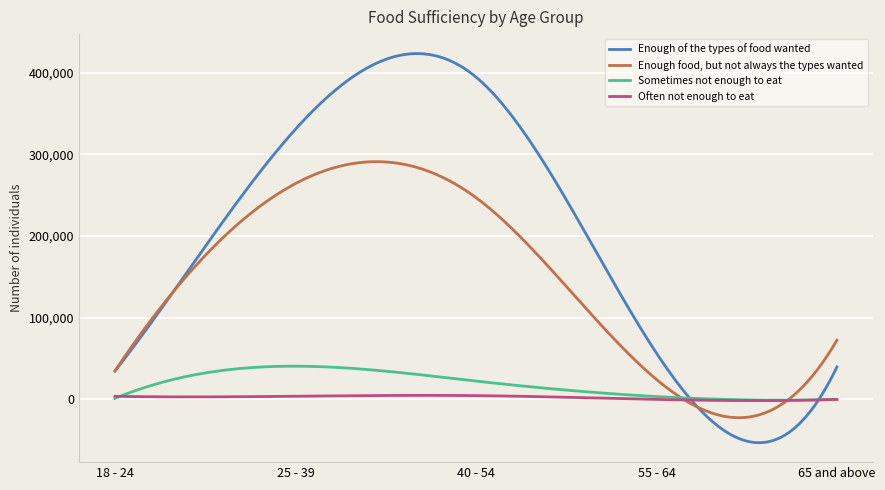

Which series has the widest spread of values?

Enough of the types of food wanted